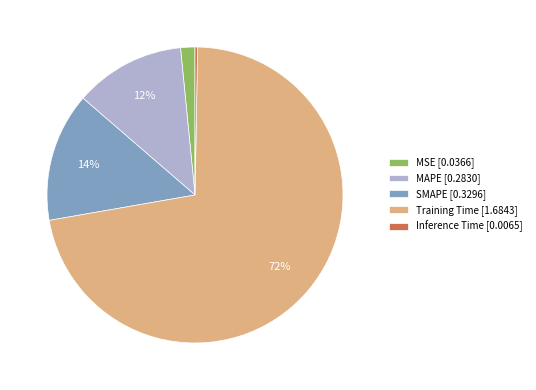

Which slice is the largest?

Training Time